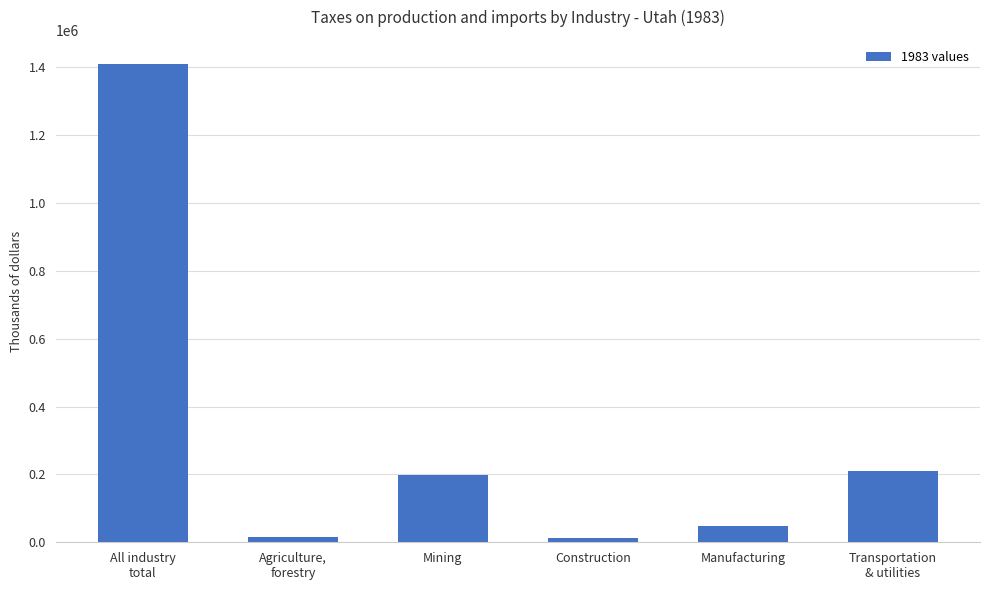

What position from the right is Transportation
& utilities?

1